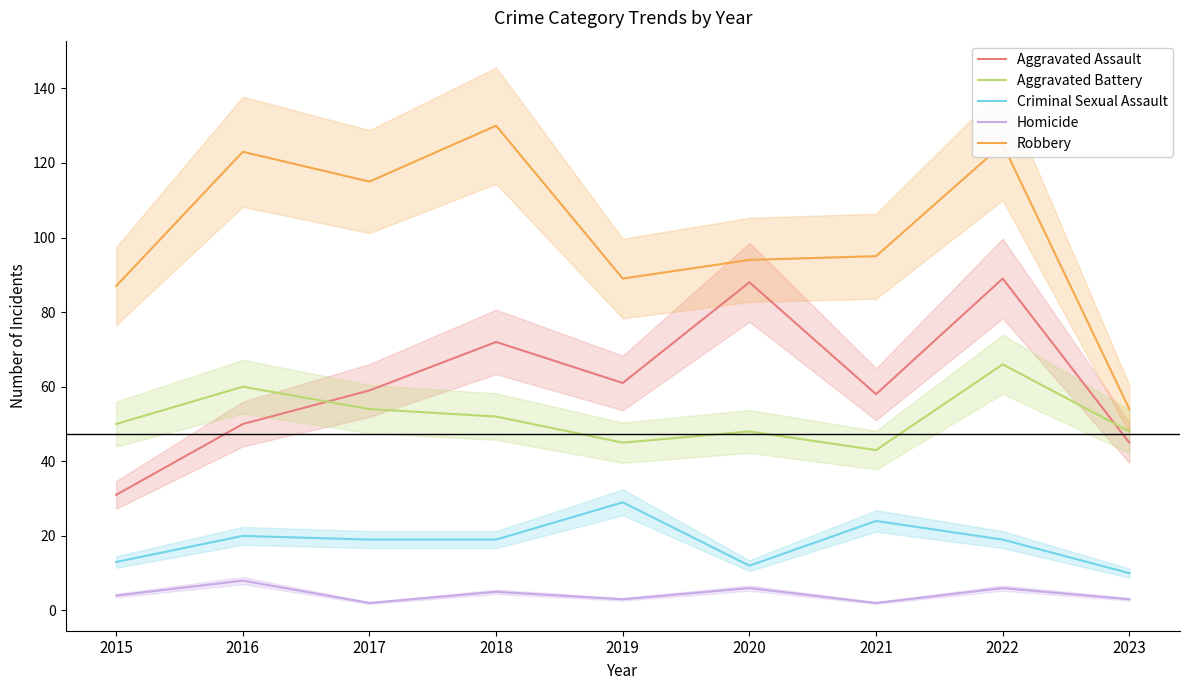

In Aggravated Battery, how many points are lower than both neighbors (excluding endpoints)?

2